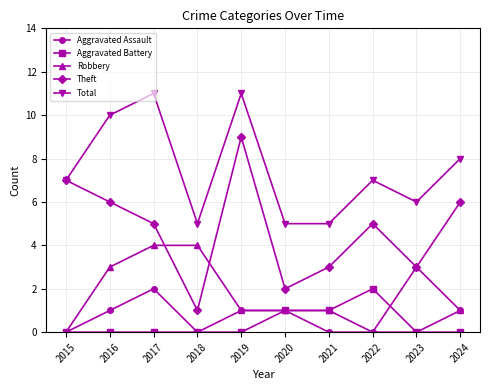

True or false: Theft and Aggravated Battery cross at least once.

False